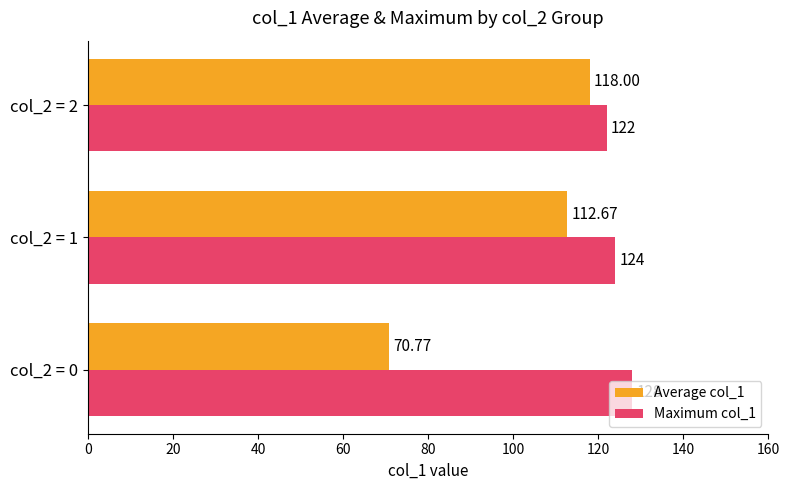

What is the average value of the Maximum col_1 series?

124.7